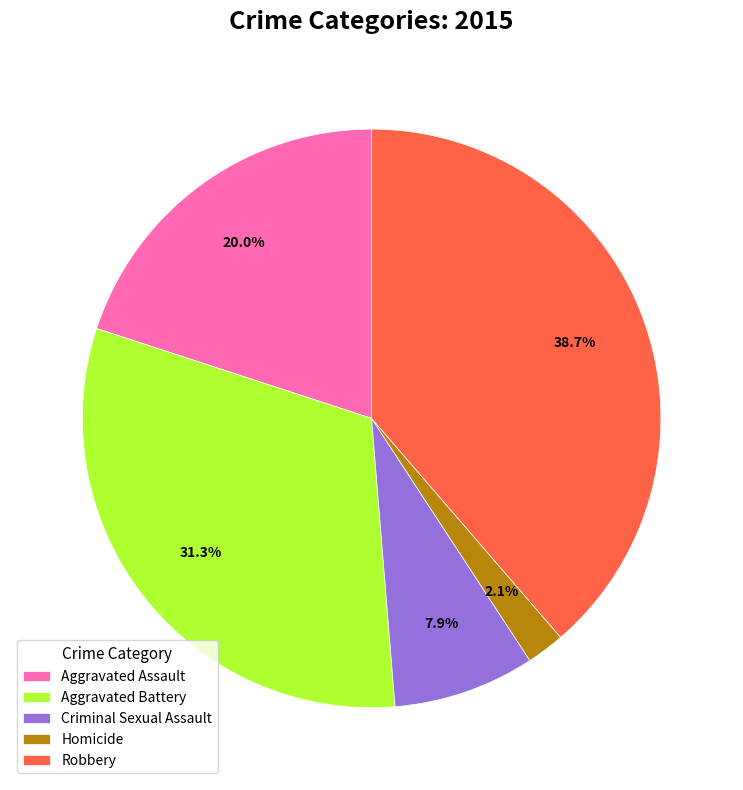

Is there any slice that represents more than half of the pie?

No